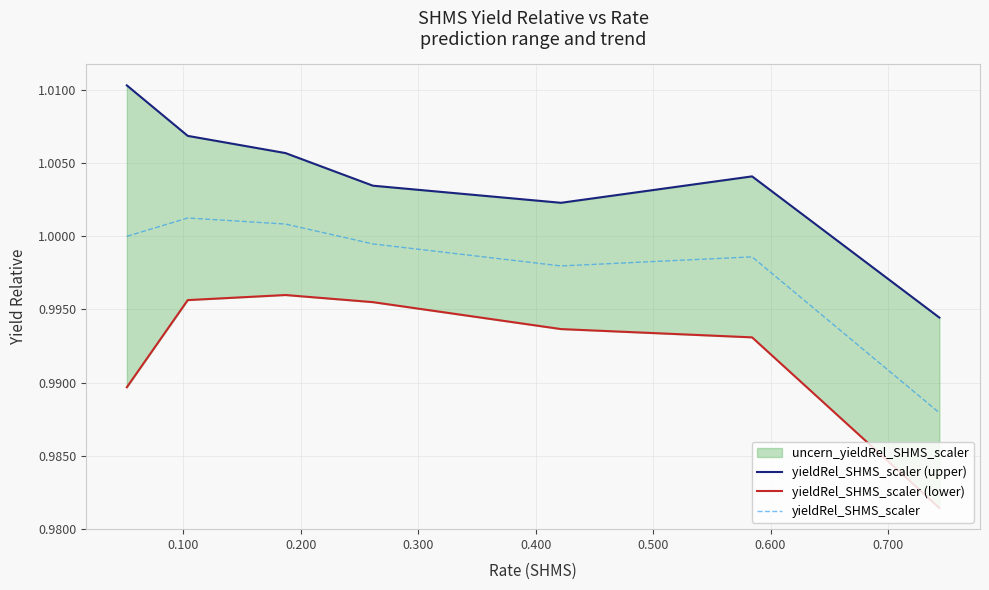

At which category is the sum across all series the highest?

0.100